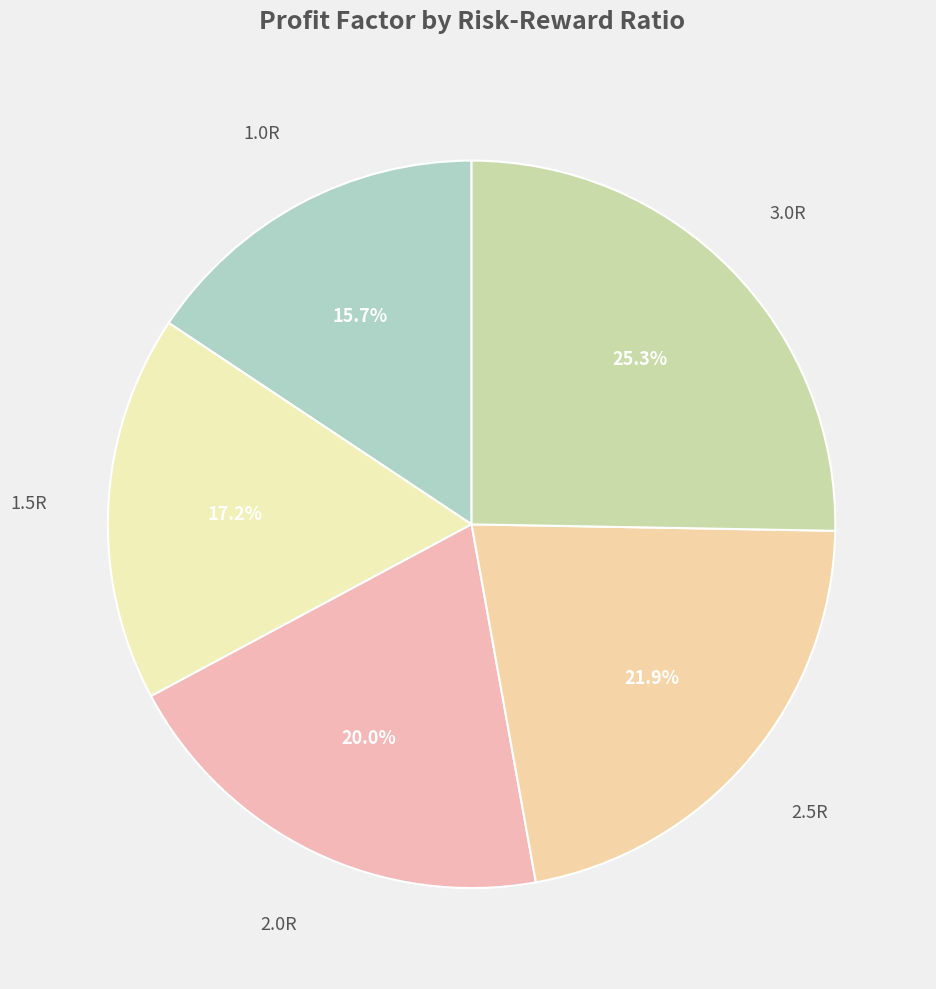

Count the number of slices in the pie.

5